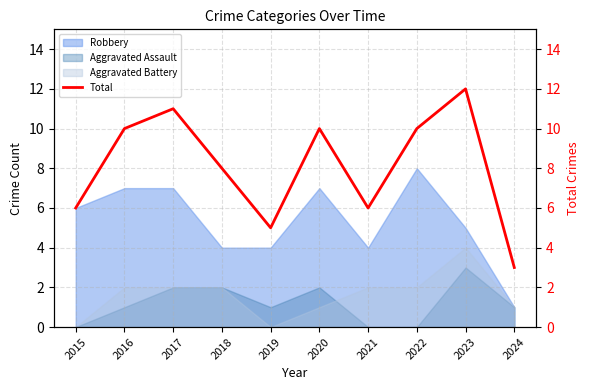

What is the difference between the values at 2016 and 2019?

5